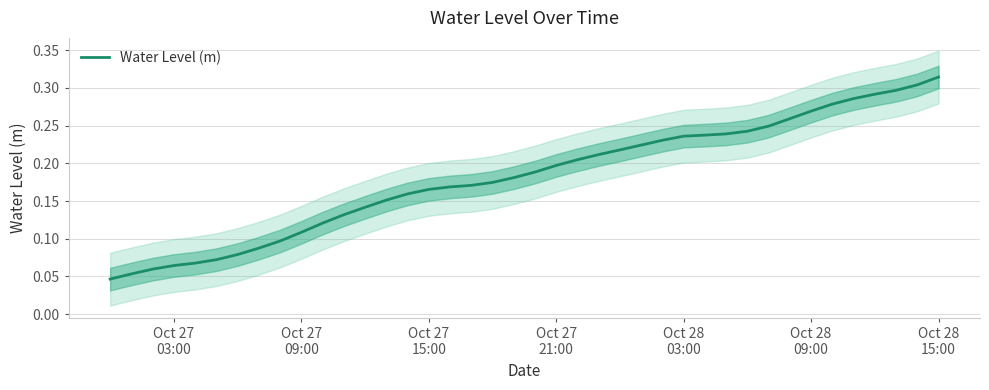

What is the average value?

0.2